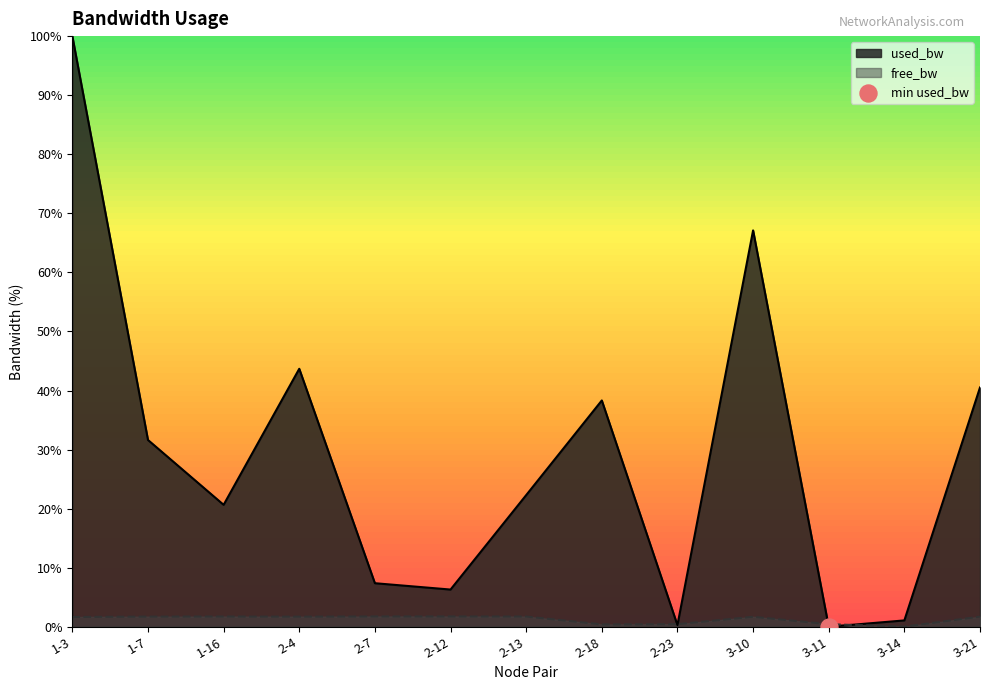

What is the total value across all series at 1-3?

101.7